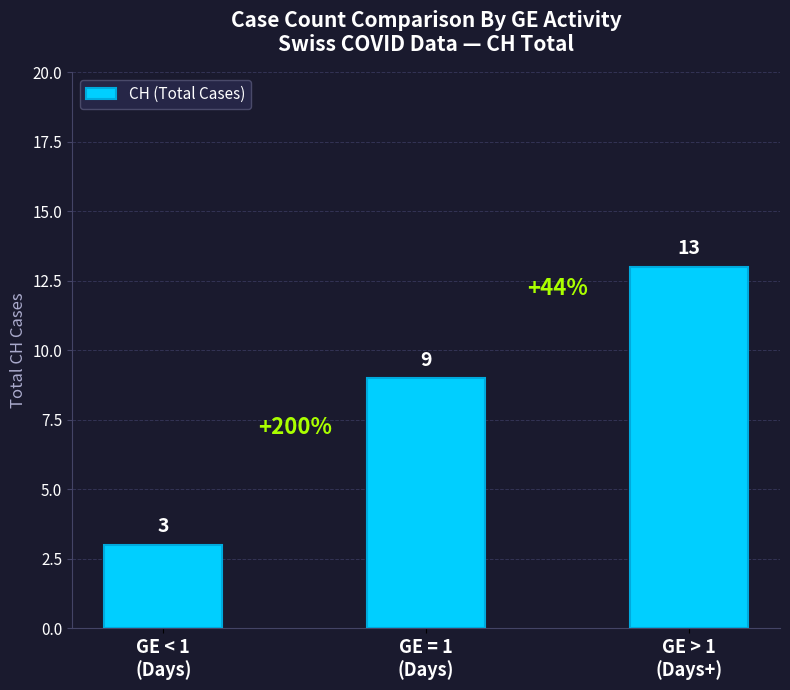

Count the values in the range 3 to 13.

3